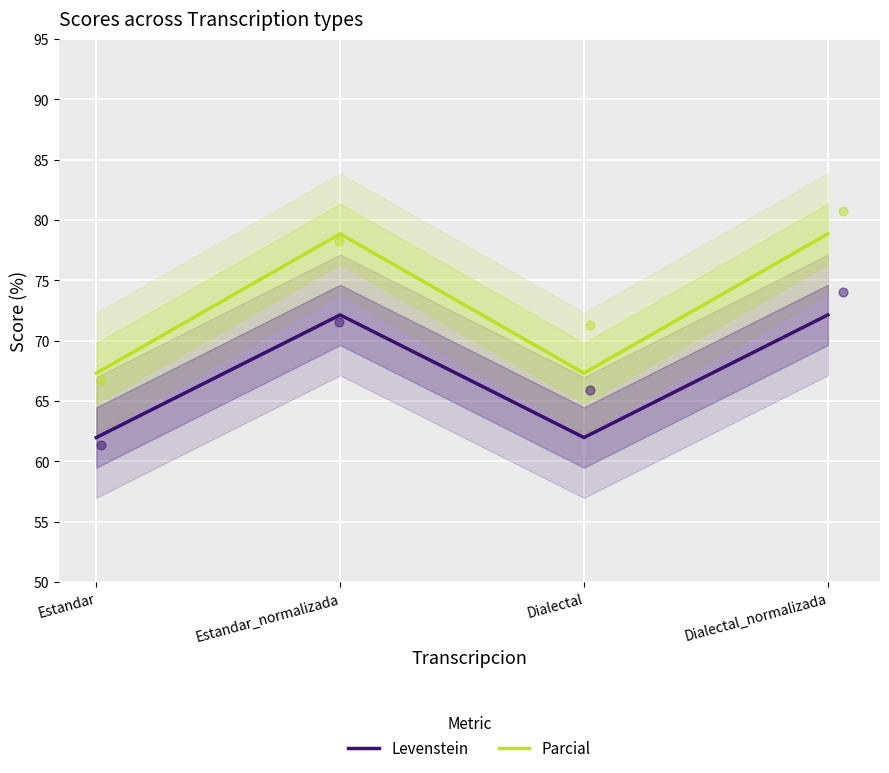

Which series has the largest Y range (max minus min)?

Parcial